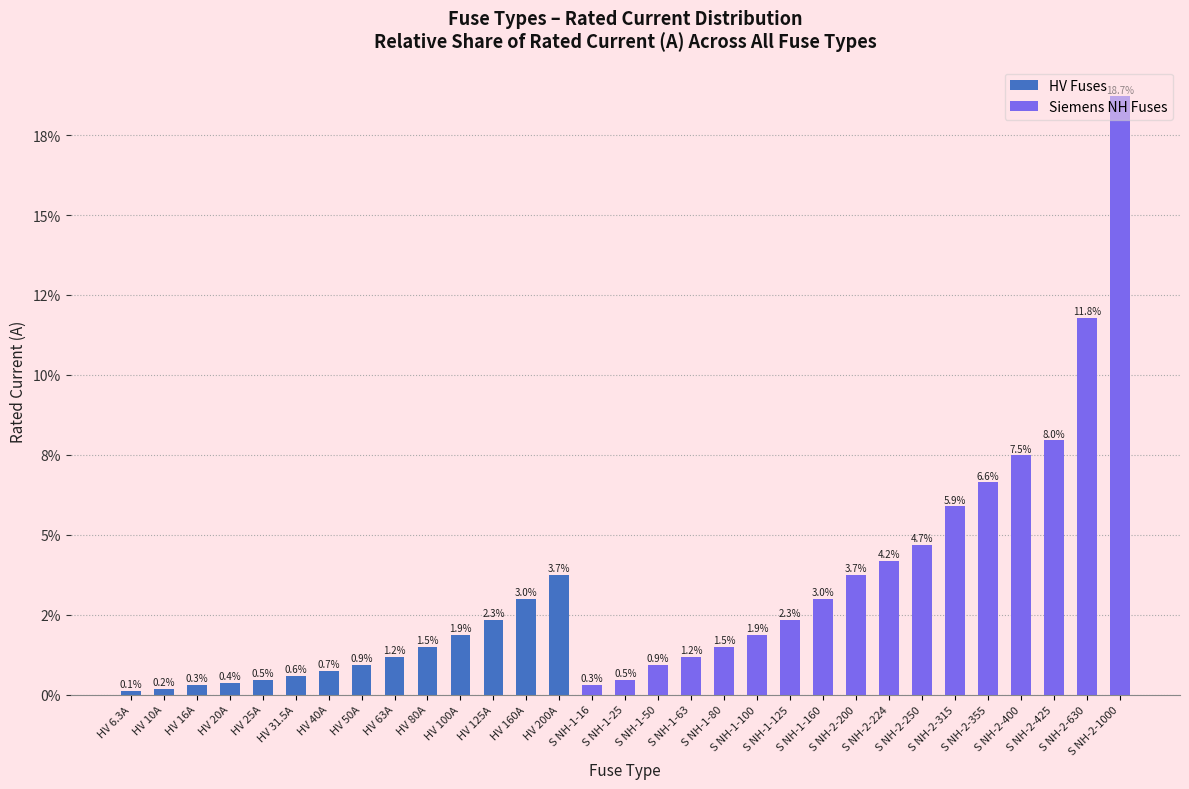

What is the change in value from HV 6.3A to HV 80A?

+1.4